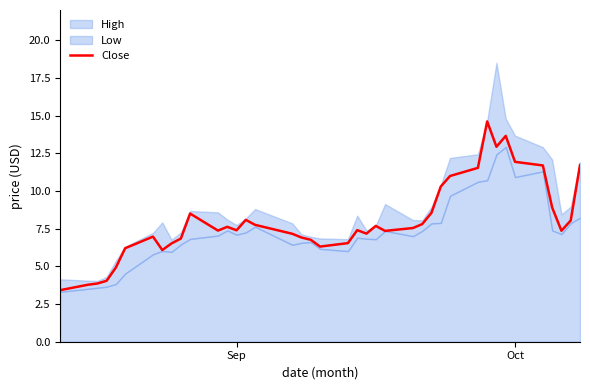

How many values exceed 7?

26